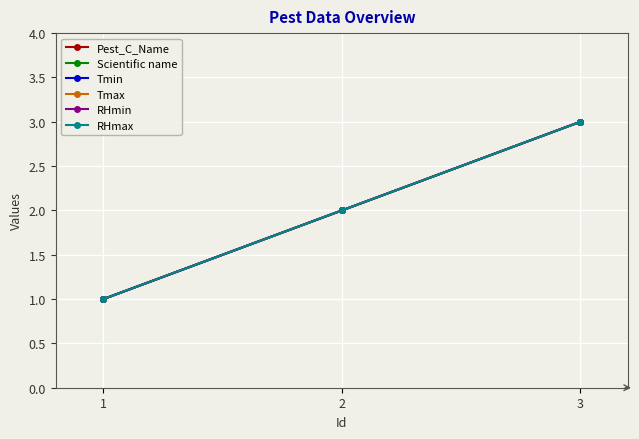

What is the sum of all Tmin values?

6